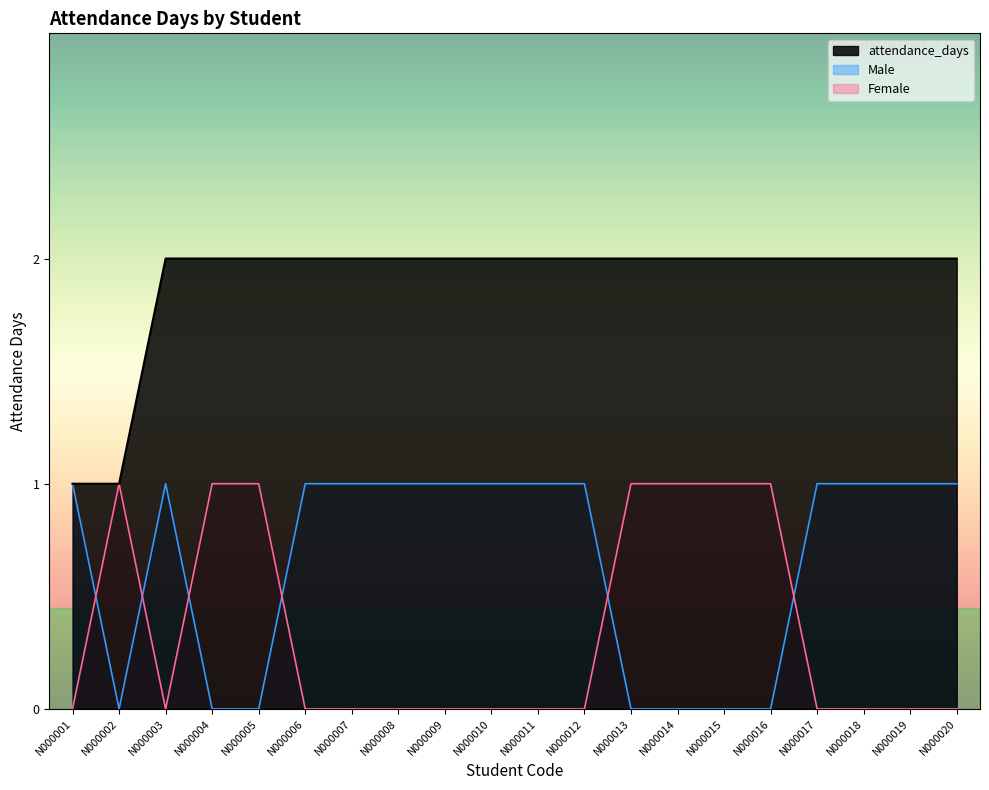

What is the difference between the maximum and minimum values in the Male series?

1